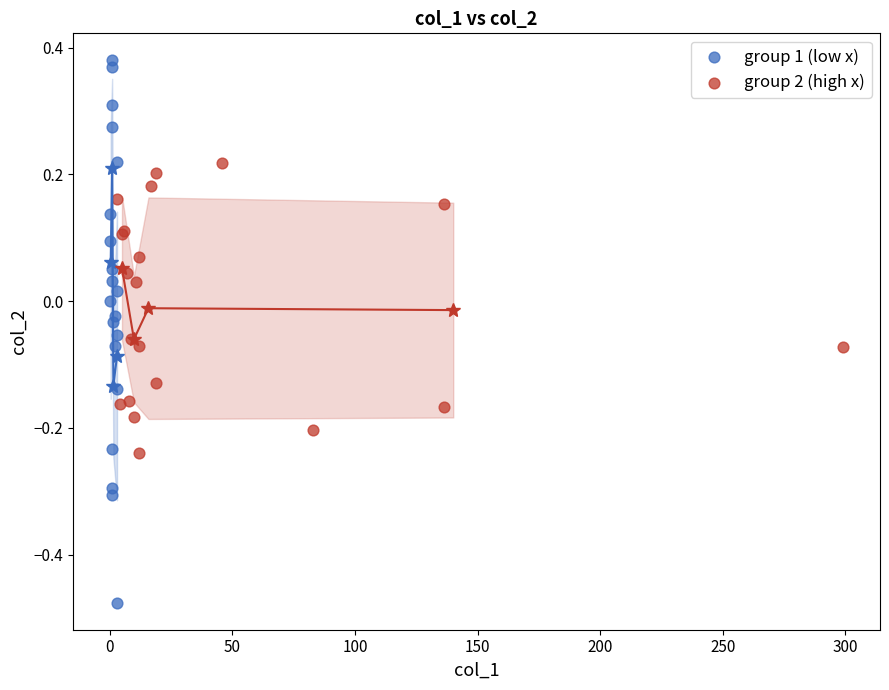

Which series contains the highest Y value?

group 1 (low x)